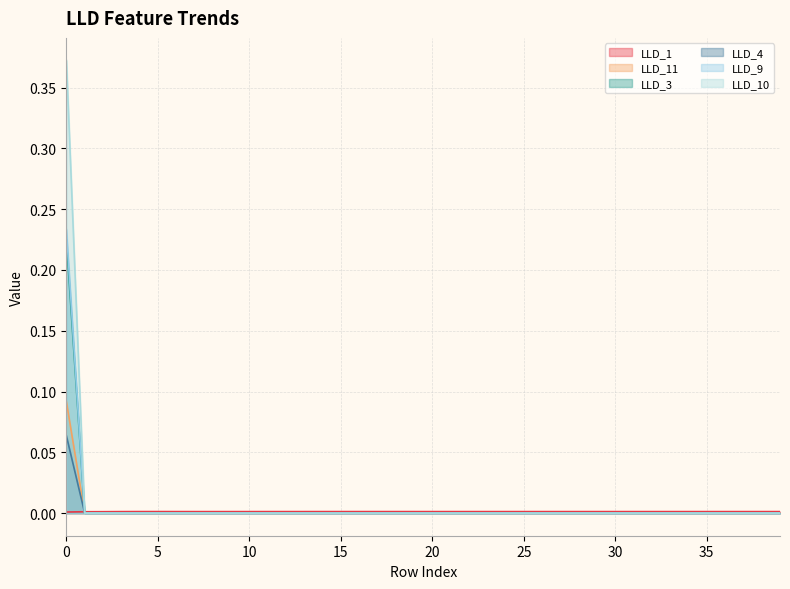

Does the chart have visible grid lines?

Yes